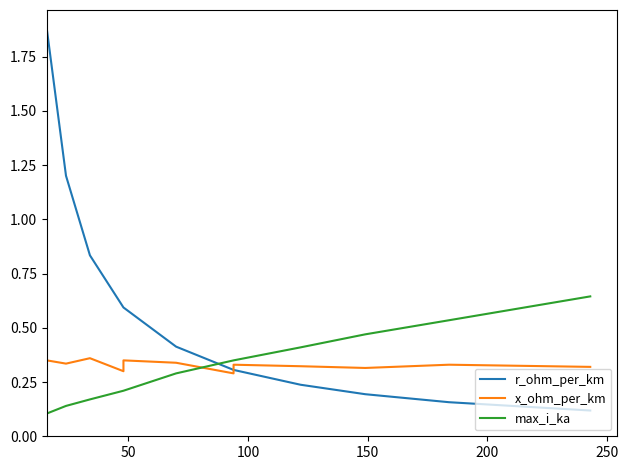

What is the minimum value for x_ohm_per_km?

0.3